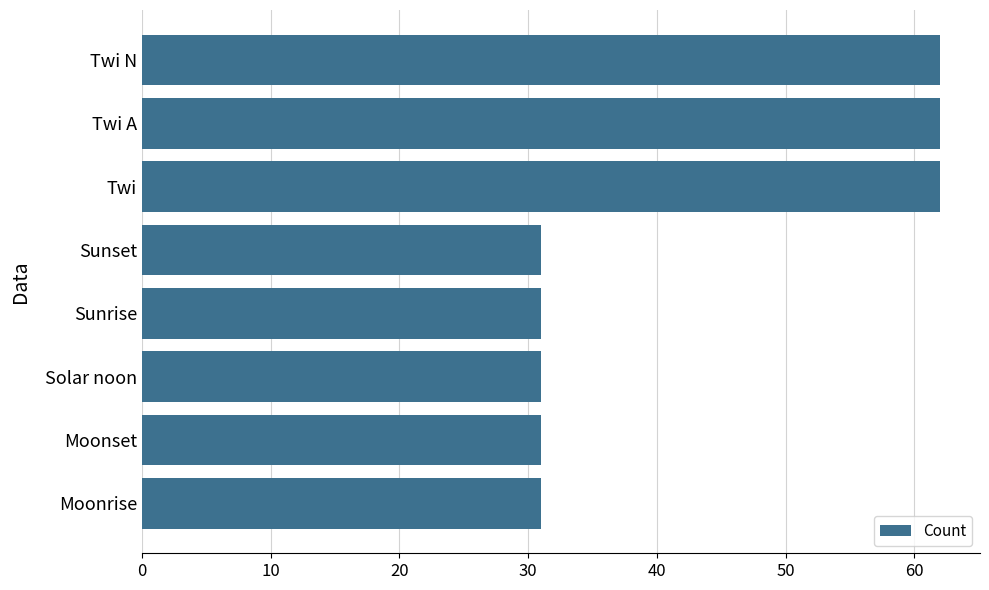

What is the average value?

43